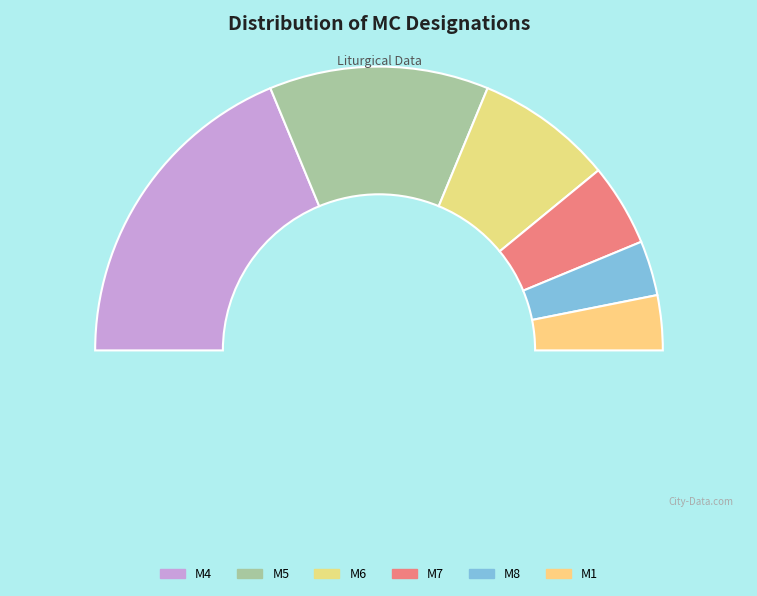

What percentage is the M1 slice, to the nearest percent?

6%